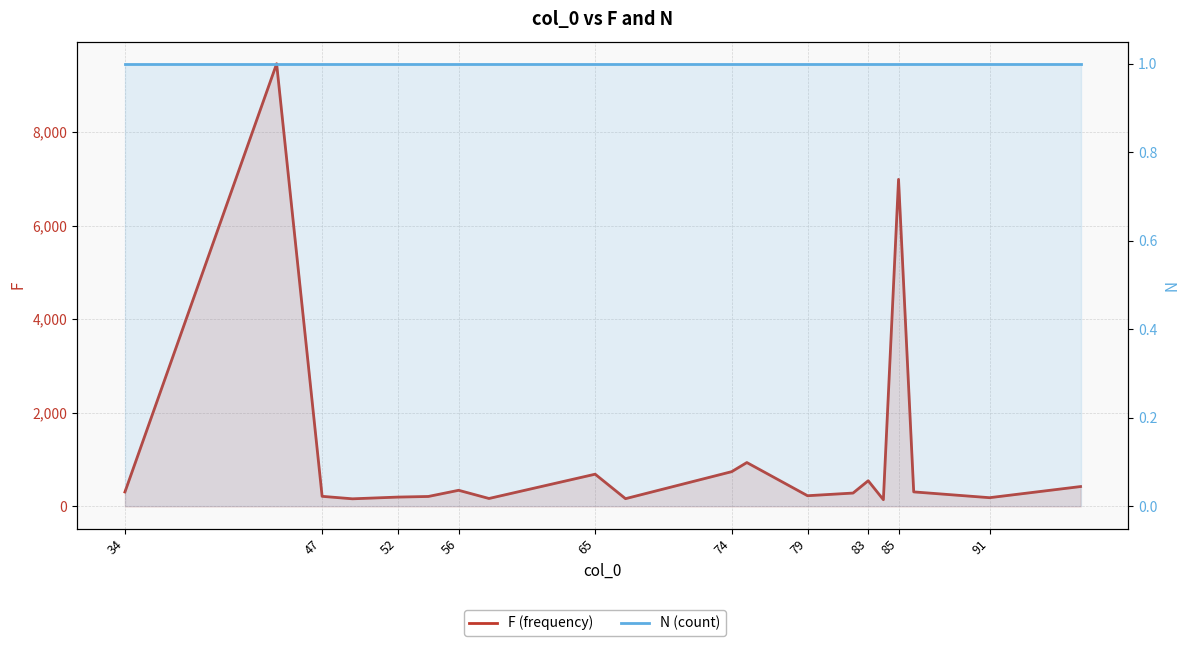

Which series has the largest range (max minus min)?

F (frequency)